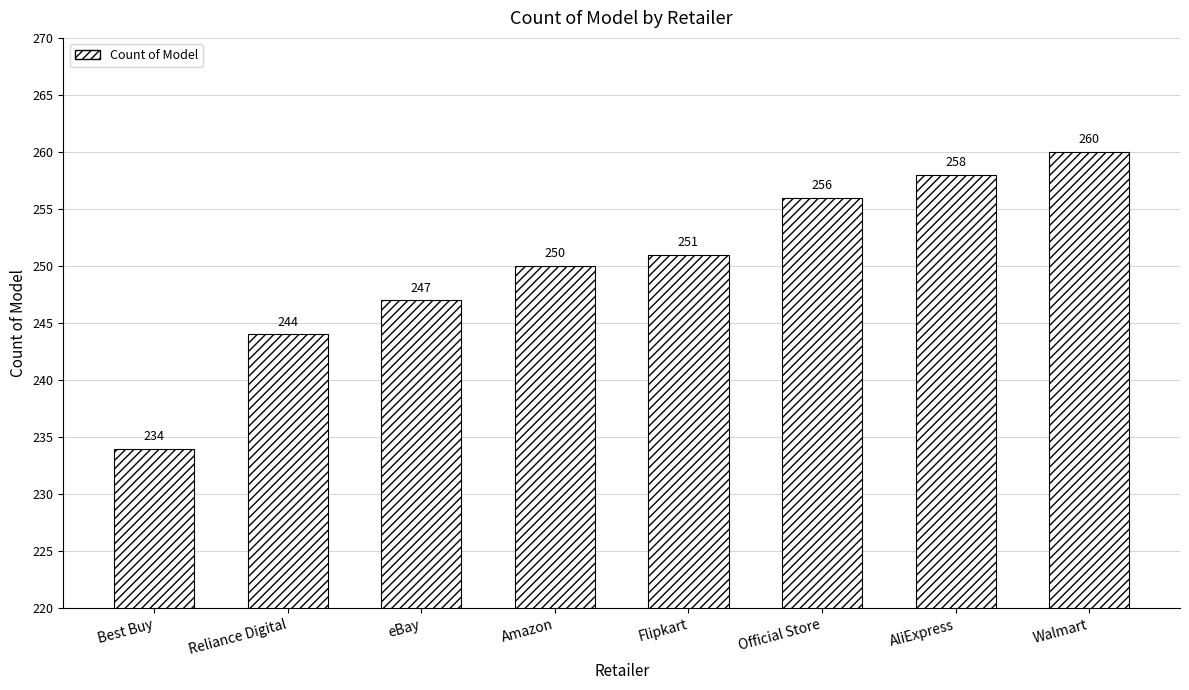

What is the difference between the maximum and minimum values?

26